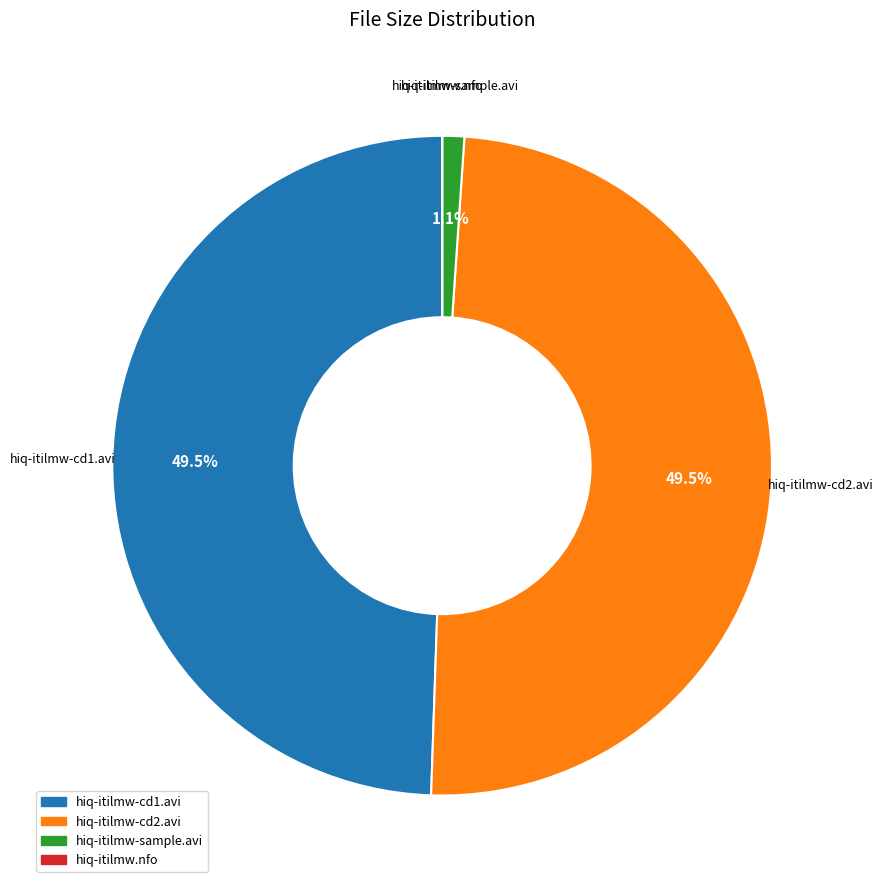

Is there a majority slice in this chart?

No